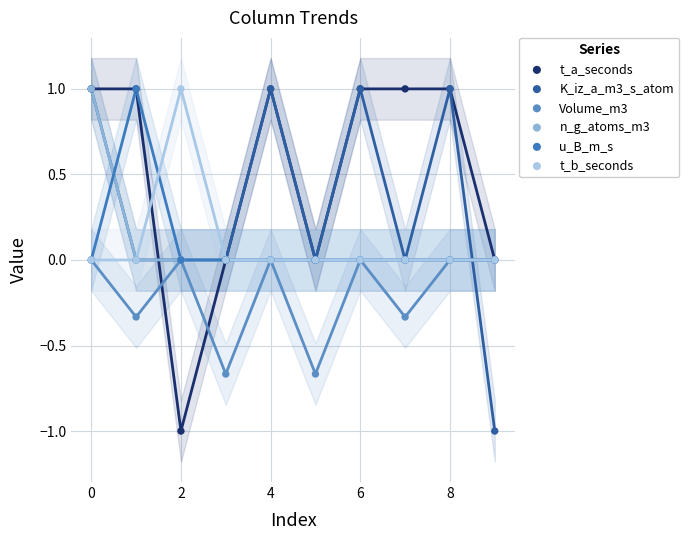

Which series reaches the maximum Y coordinate?

t_a_seconds